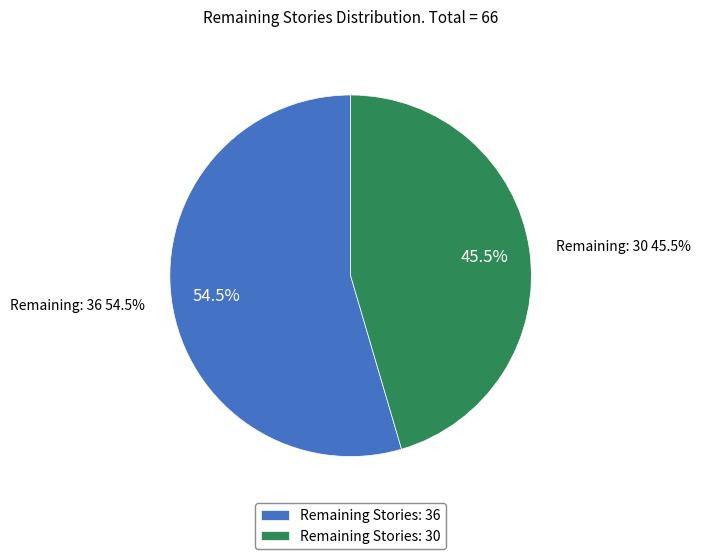

Which slice is the smallest?

30